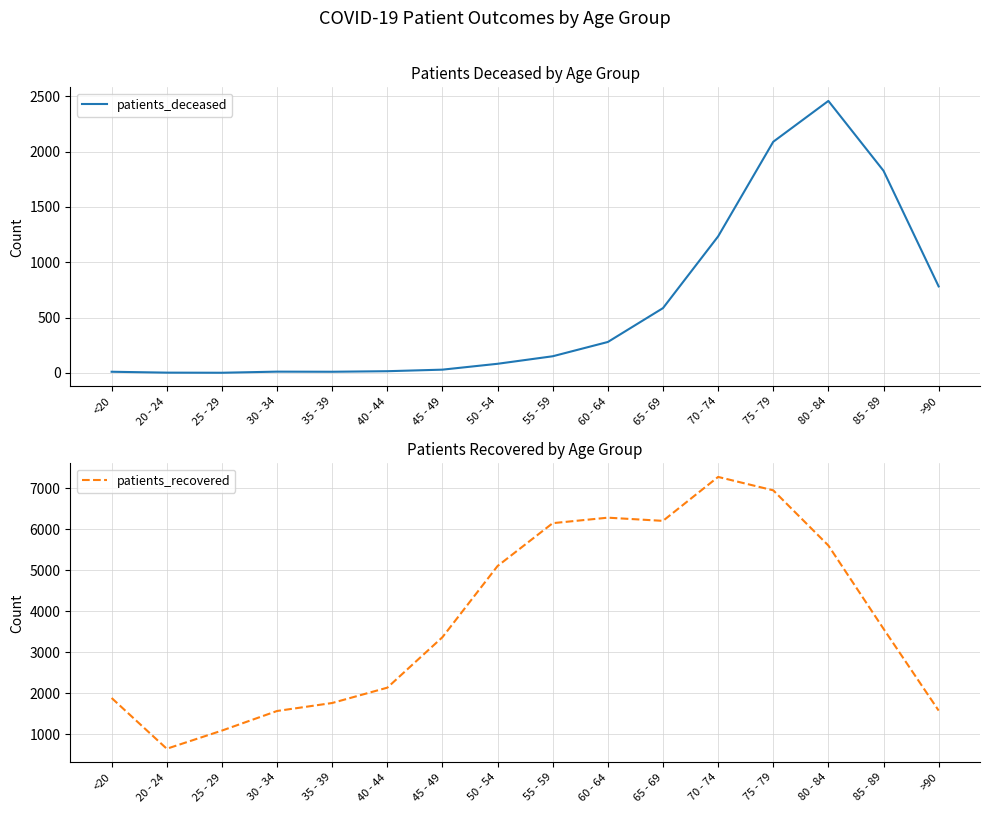

True or false: patients_recovered has a value of 1713 at 25 - 29.

False